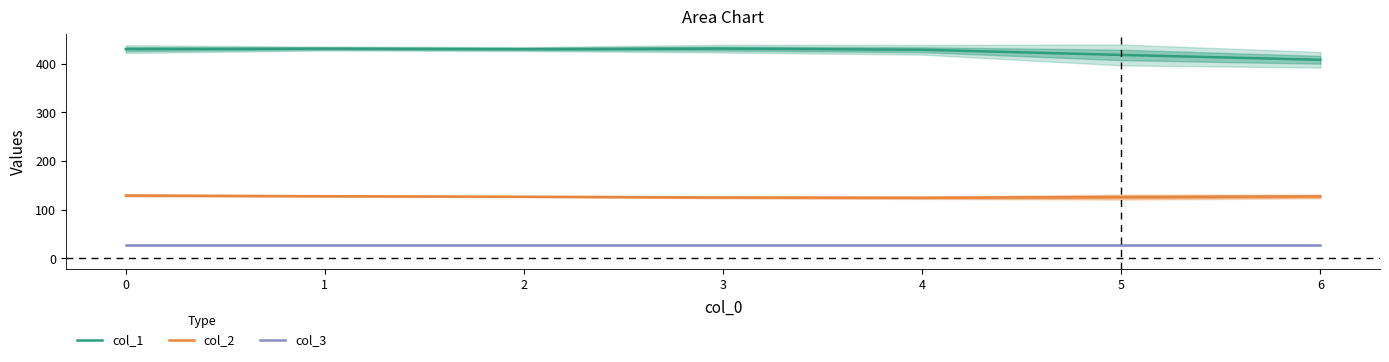

True or false: col_3 and col_1 cross at least once.

False